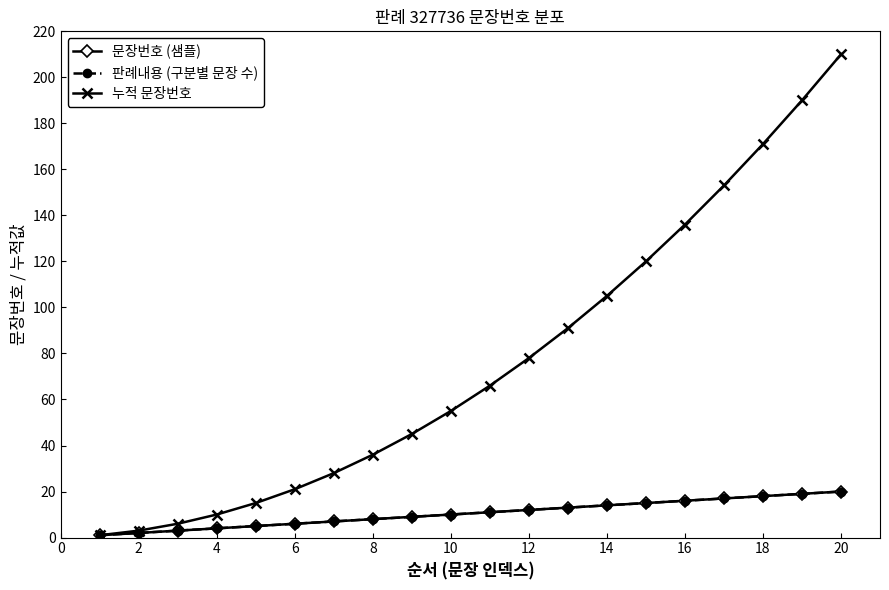

Is this an area chart (filled region under the line)?

No